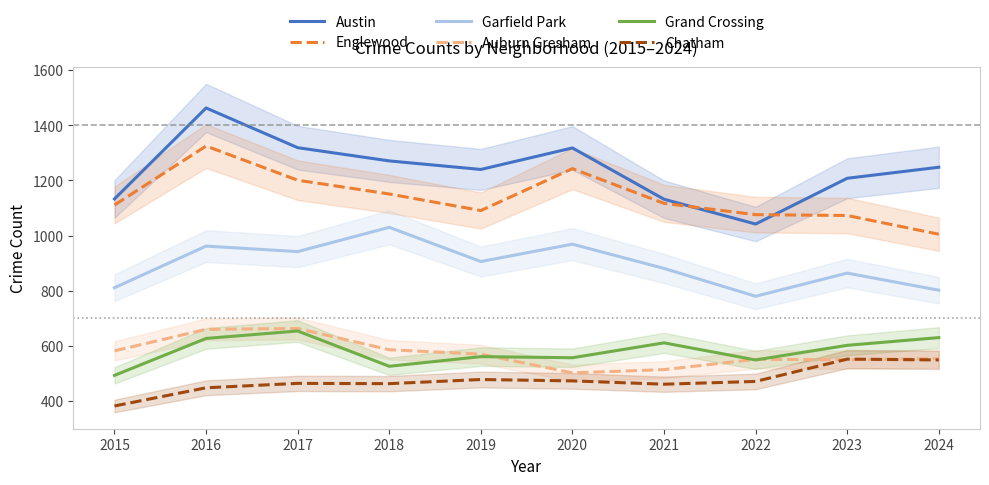

How many interior local valleys does the Garfield Park series have?

3